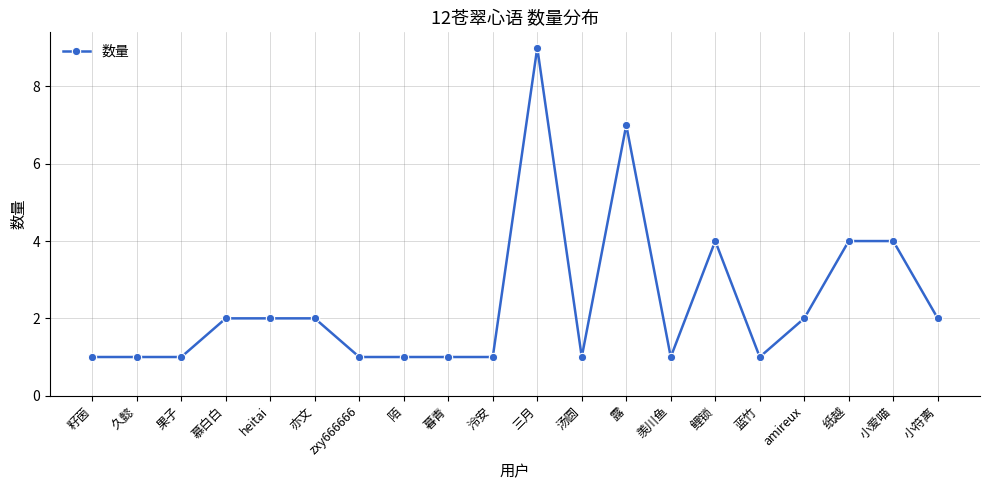

Is it true that the value at 久懿 is 1?

True